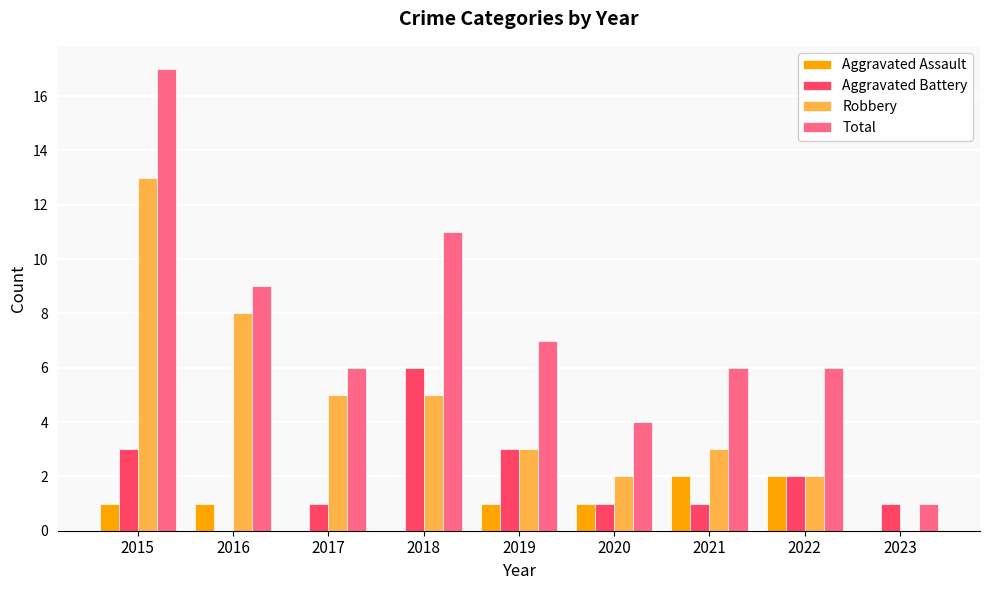

How many positive values does the Aggravated Battery series have?

8